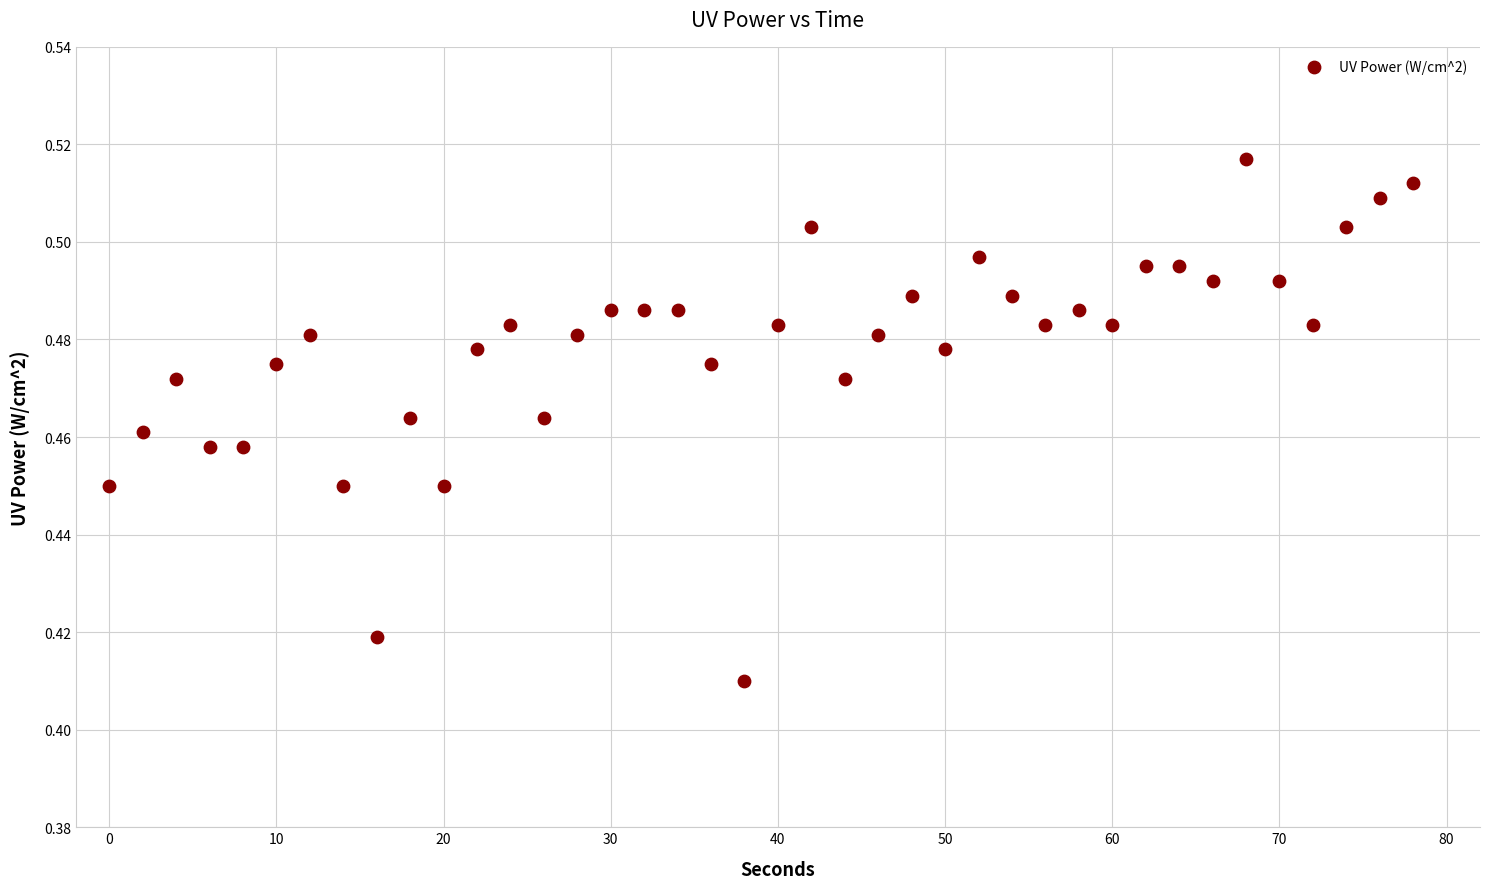

What is the range of X values (max minus min)?

78.0